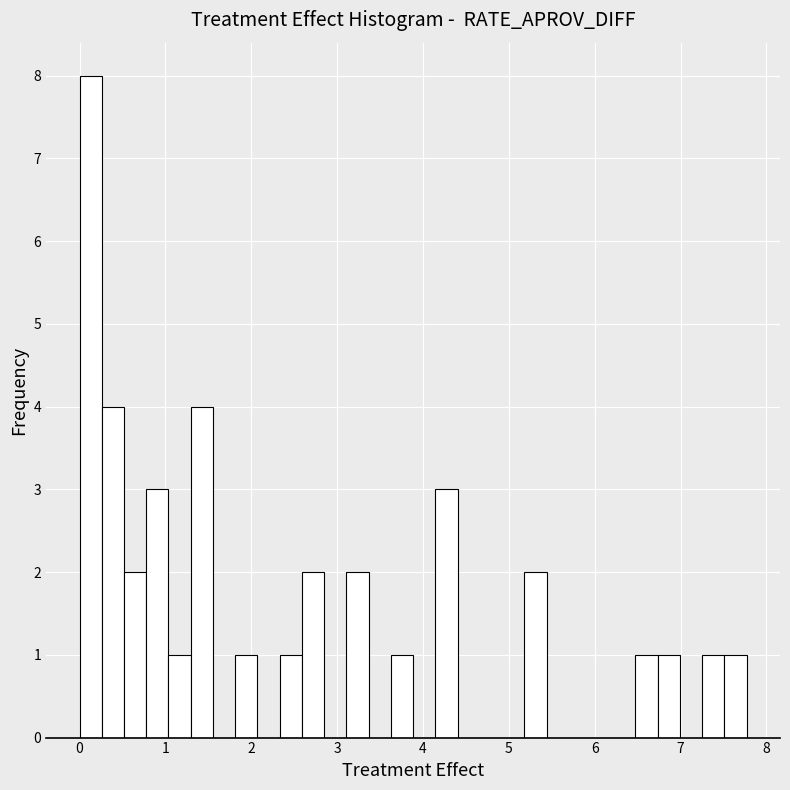

Read against the x-axis, roughly where is the centre of the tallest bar?

0.1